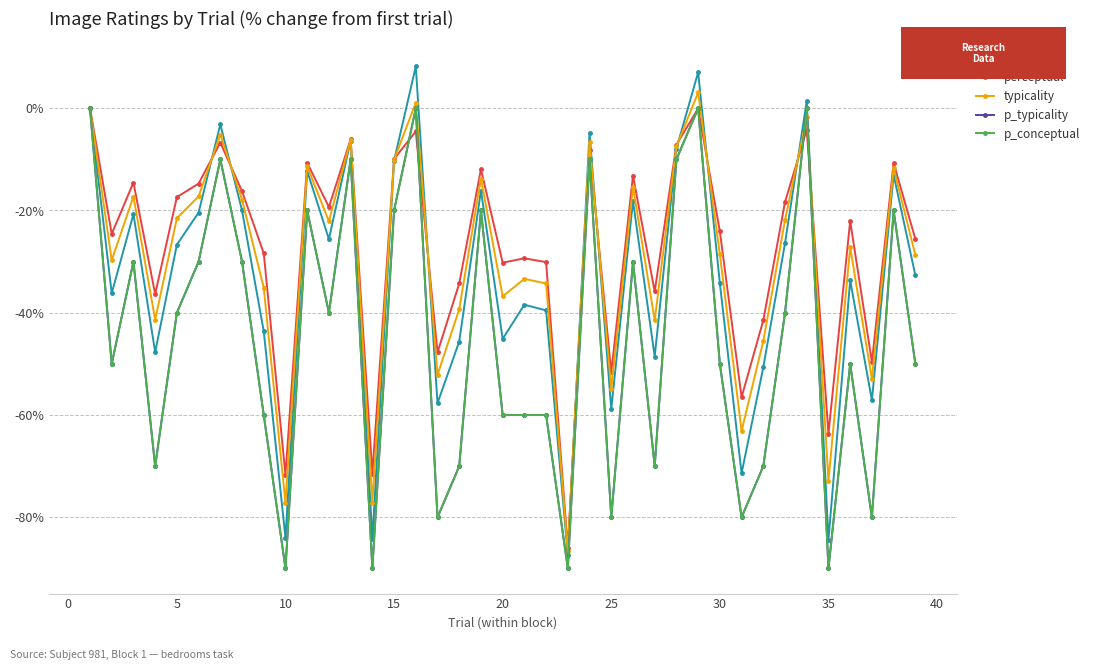

At how many categories does at least one series exceed 3?

2